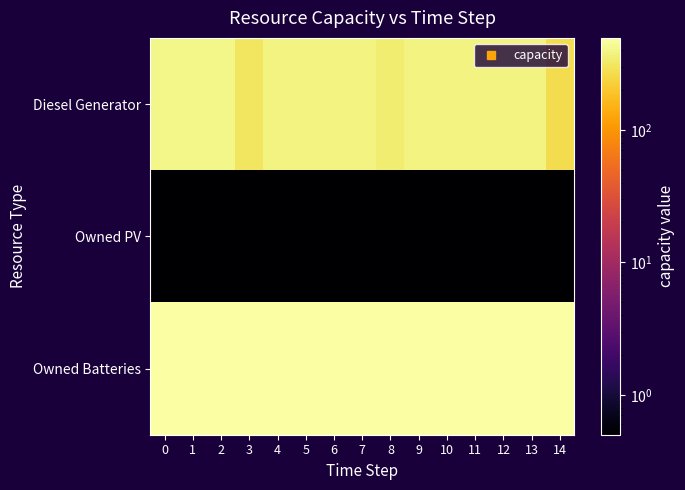

Between 14 and 12, which is larger?

12